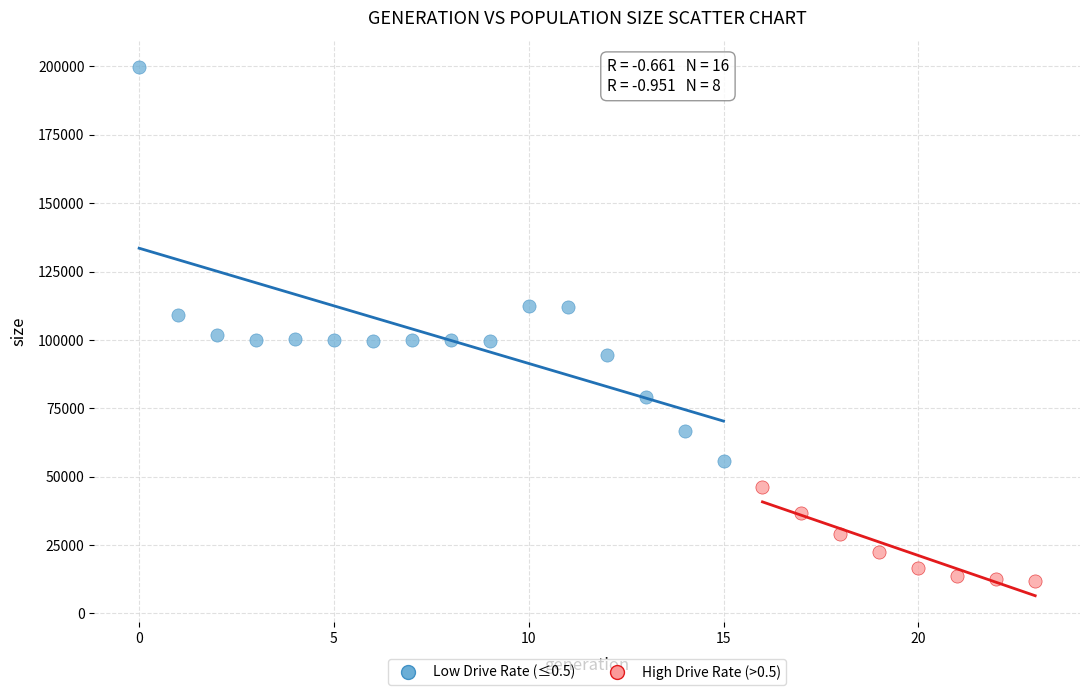

Which series reaches the maximum Y coordinate?

Low Drive Rate (≤0.5)